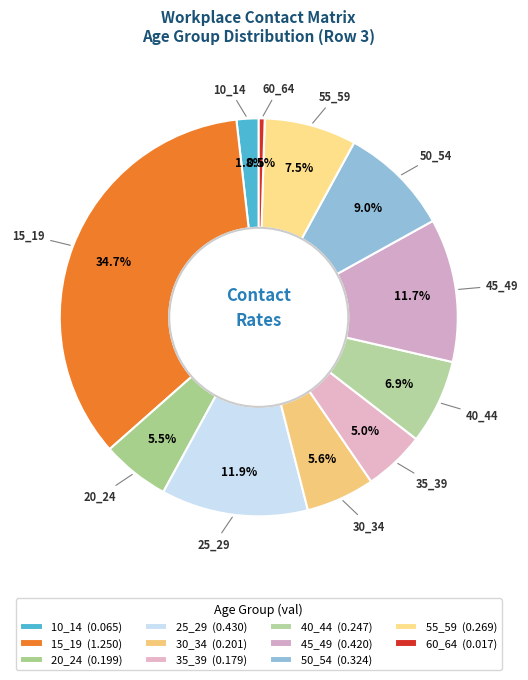

Is 30_34 the majority of the pie?

No